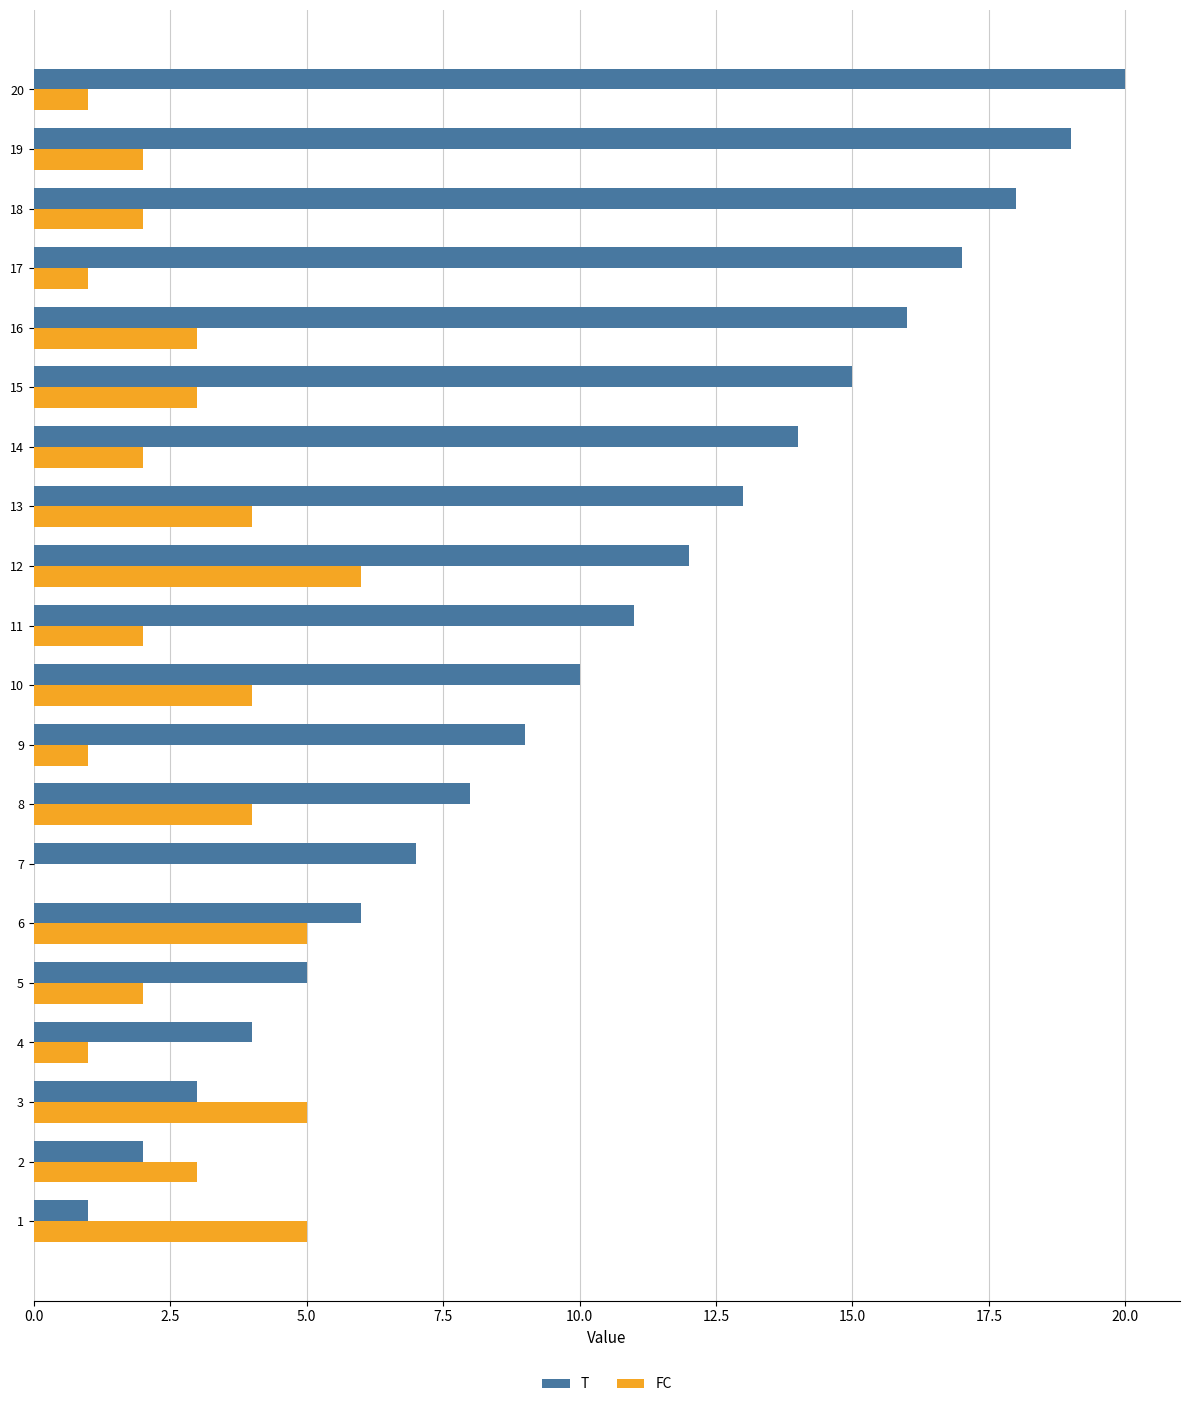

Which series changed the most between 14 and 17?

T